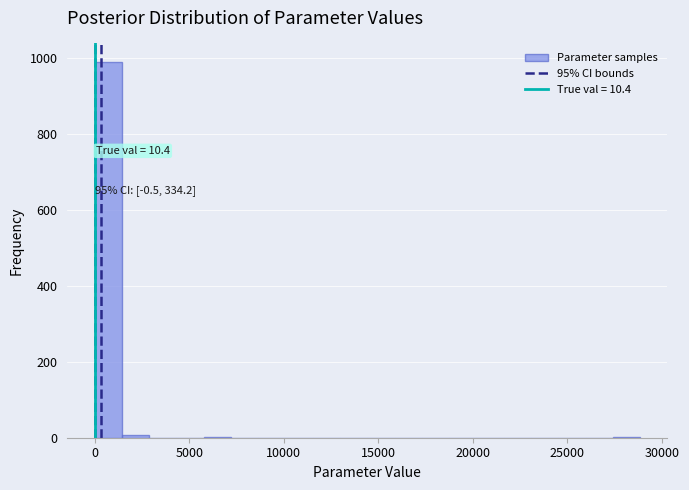

Read against the x-axis, roughly where is the centre of the tallest bar?

500